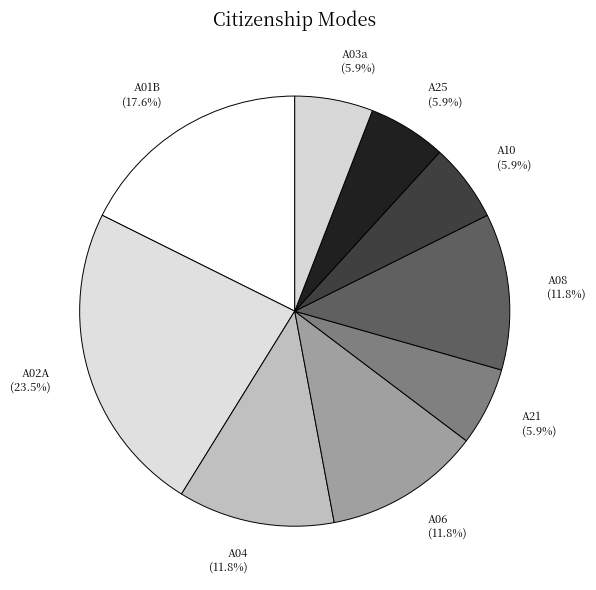

Is A06 the majority of the pie?

No